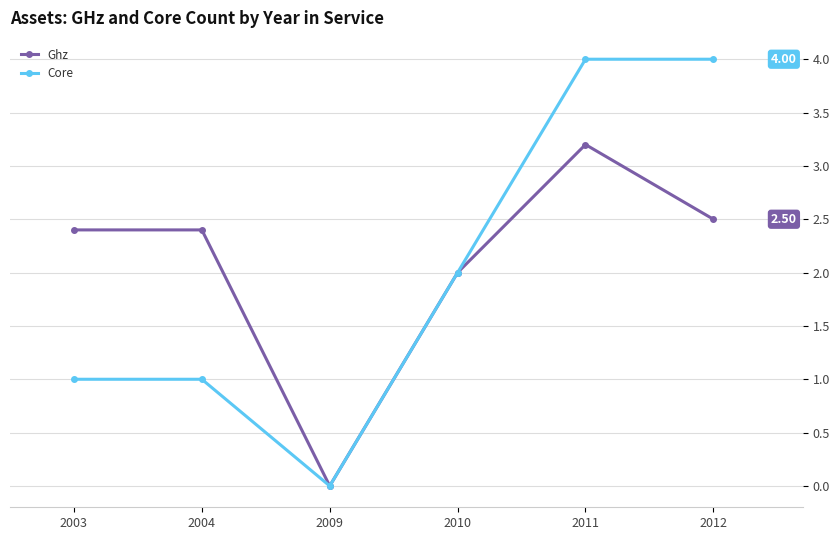

In Ghz, how many points are lower than both neighbors (excluding endpoints)?

1